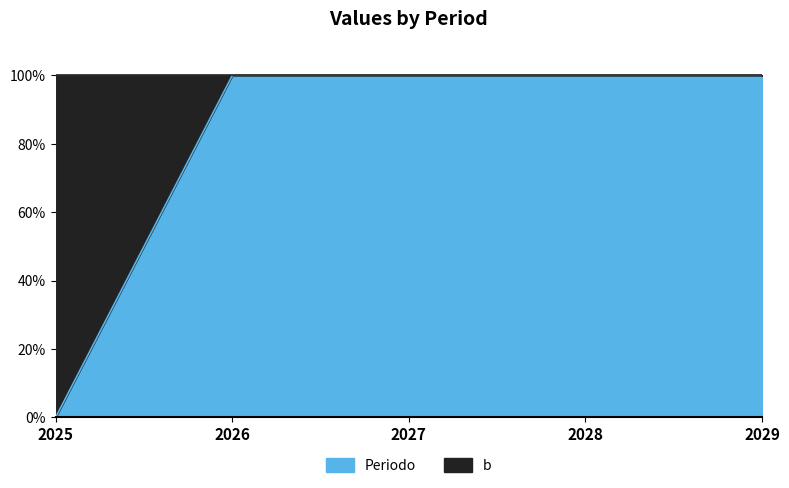

True or false: there are more than 2 points higher than both neighbors.

False